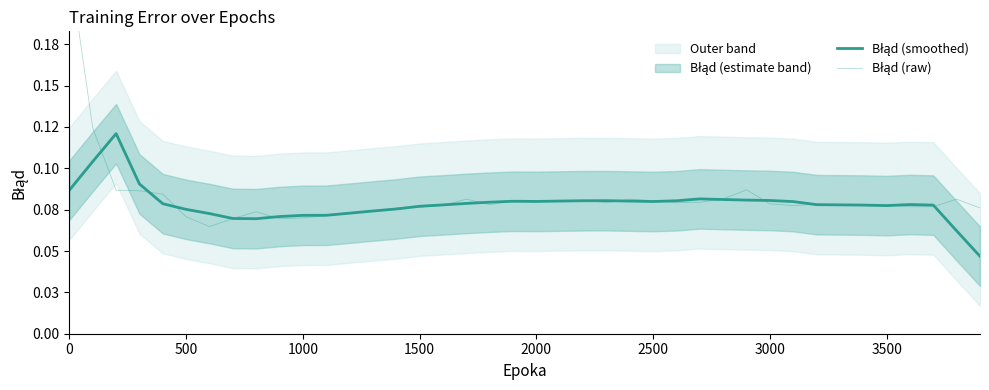

Does the chart display data point markers on the line(s)?

No